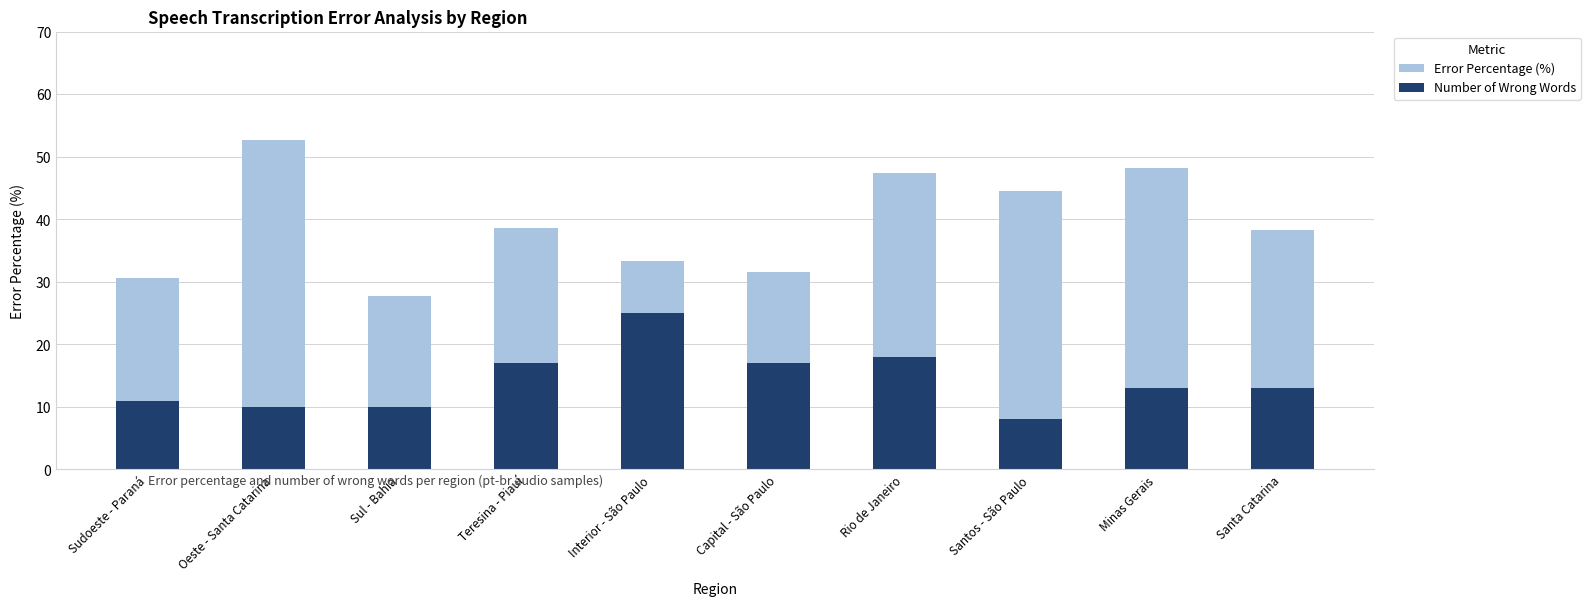

Between Interior - São Paulo and Santos - São Paulo, which series saw the biggest shift?

Number of Wrong Words